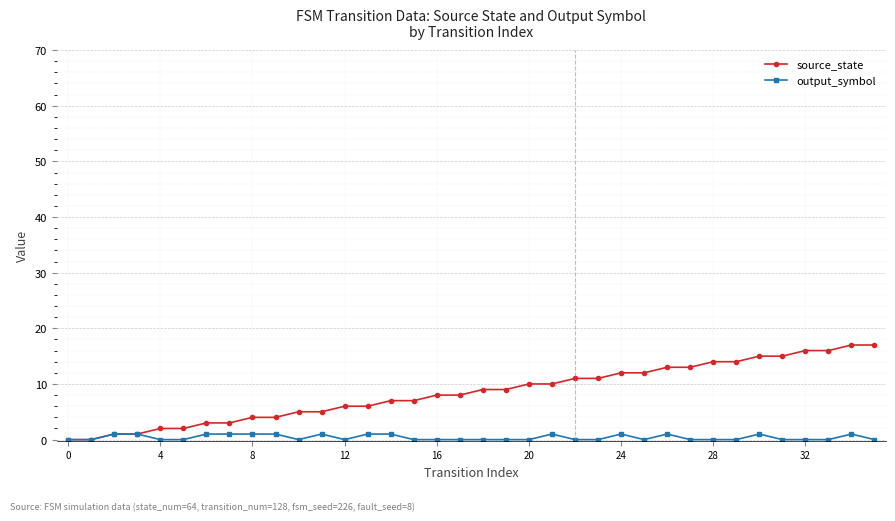

What is the greatest value displayed?

17